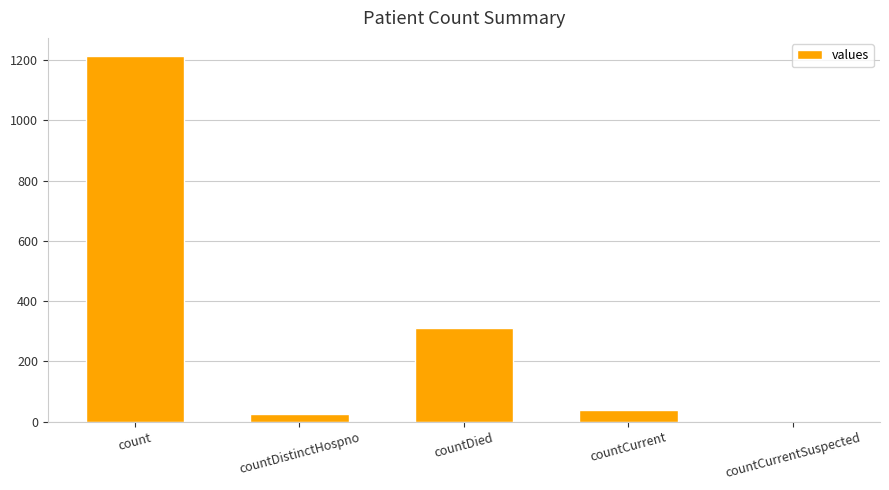

Which has a higher value, countDied or countCurrentSuspected?

countDied